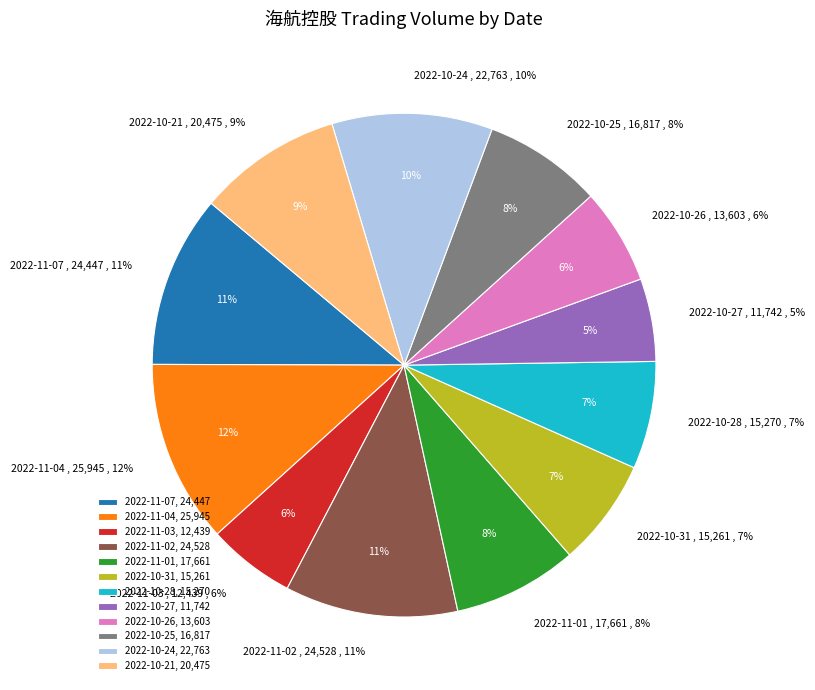

The 2022-11-02 slice represents 2% of the pie. True or false?

False